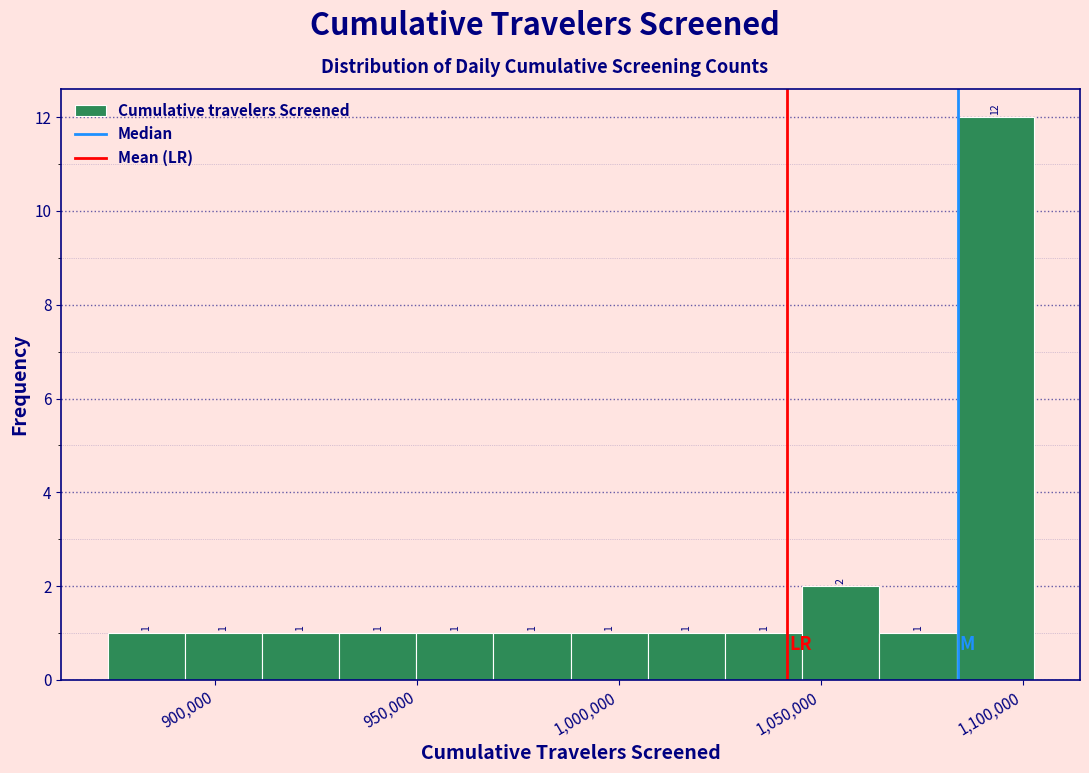

Read against the x-axis, roughly where is the centre of the tallest bar?

1095000